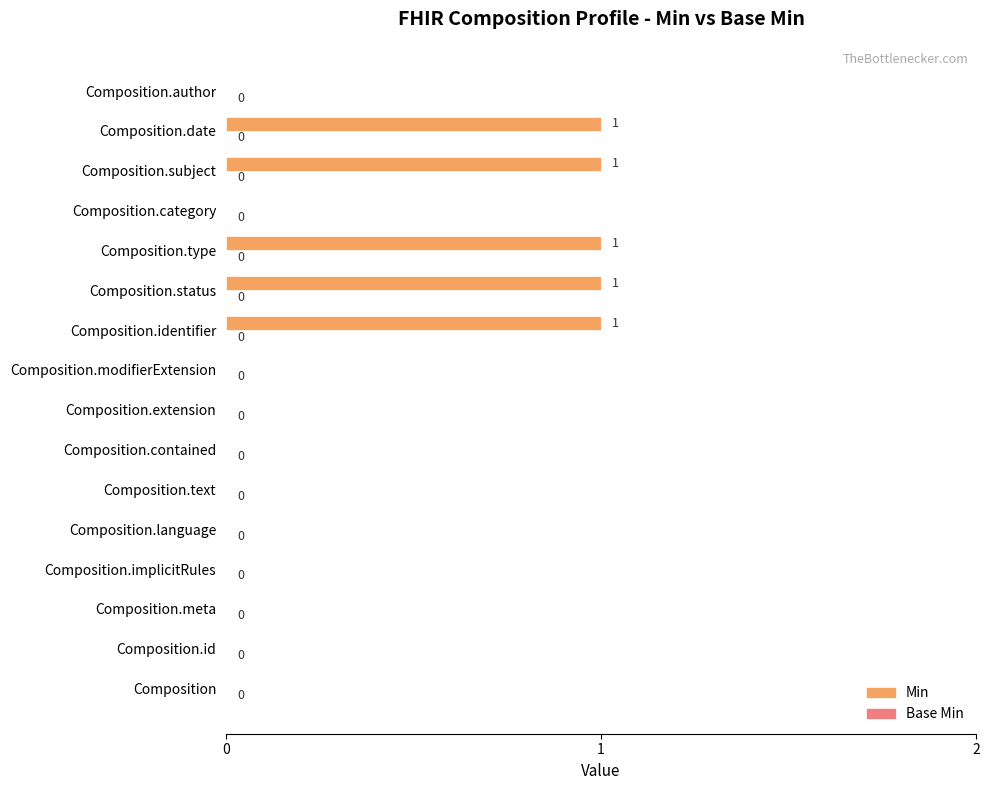

What is the sum of all values?

5